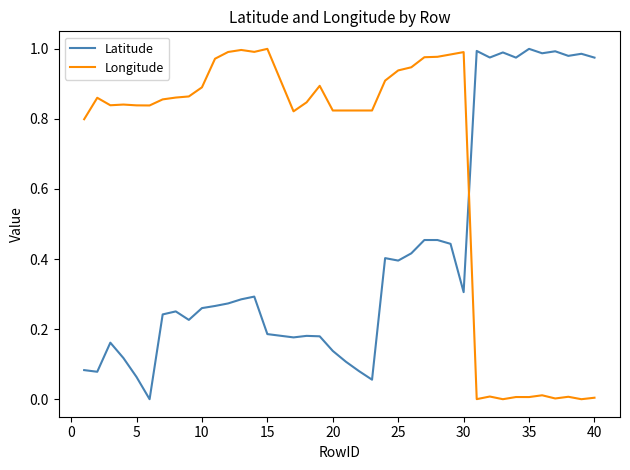

Which series ends up on top after the final intersection of Longitude and Latitude?

Latitude